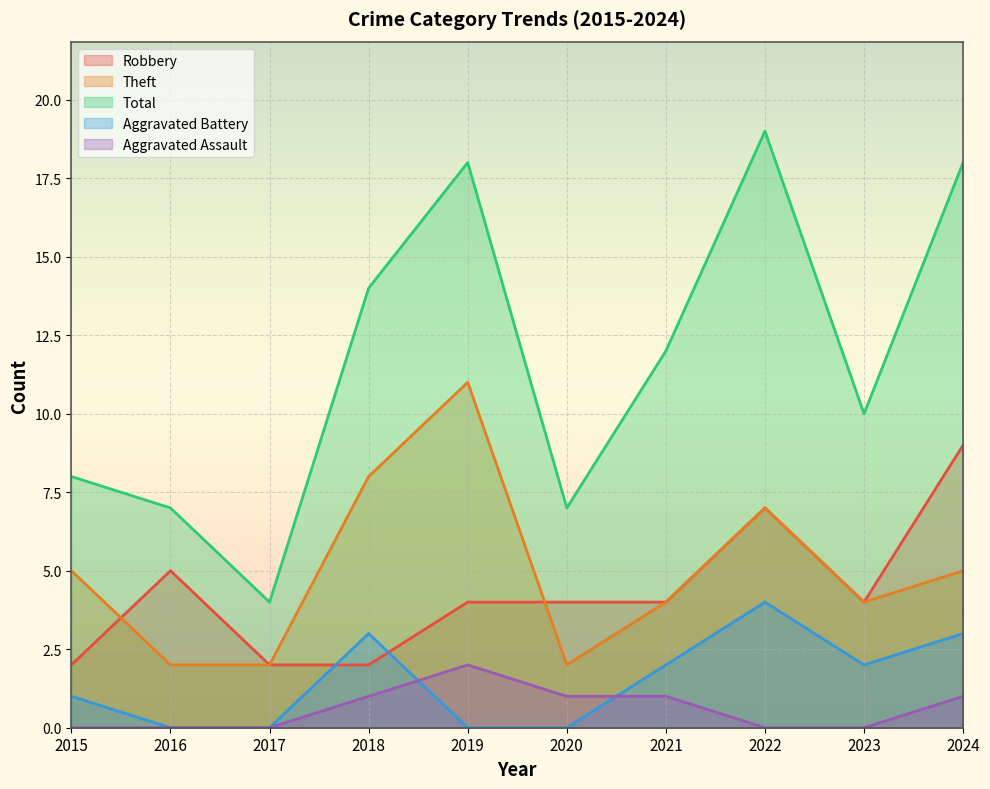

List the series in order of their peak value, highest first.

Total, Theft, Robbery, Aggravated Battery, Aggravated Assault